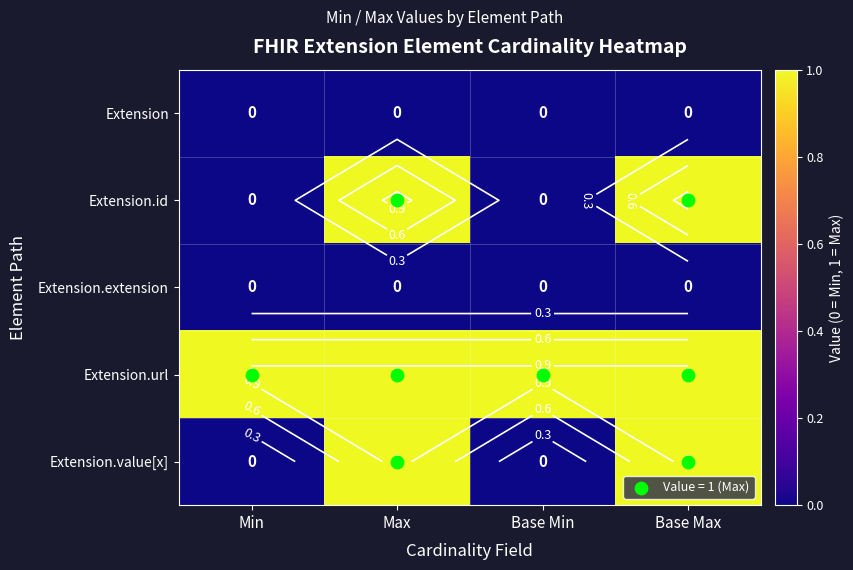

What is the difference between the highest and lowest values at Base Max?

1